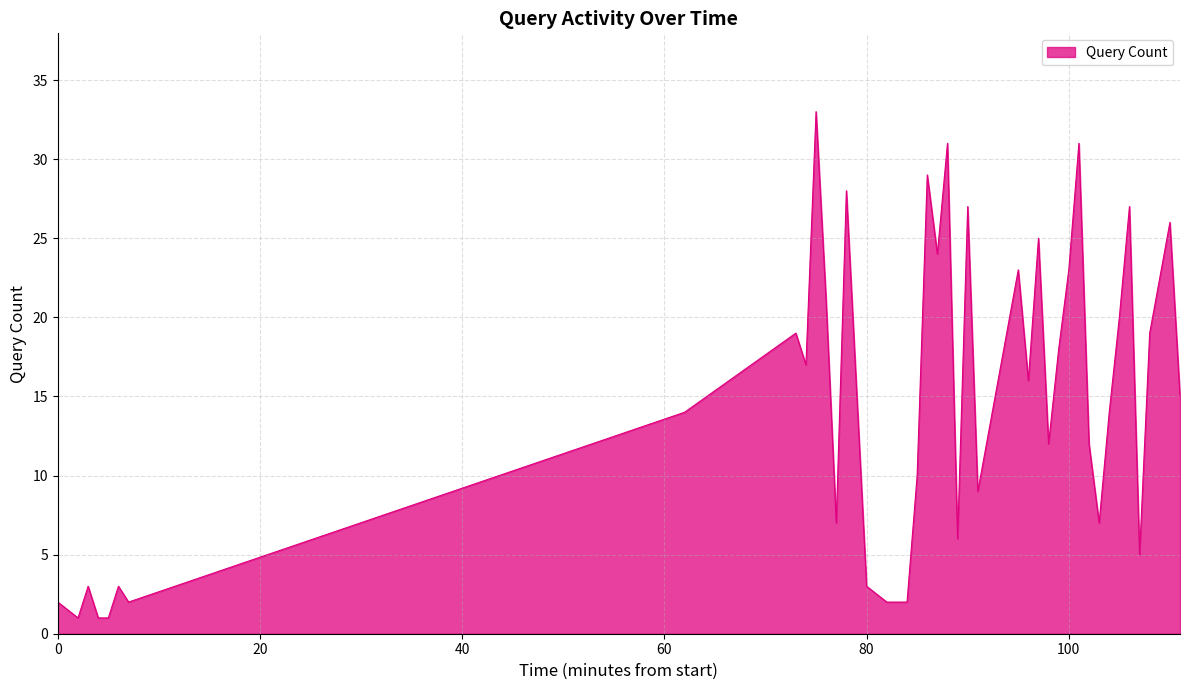

What is the maximum value shown in the chart?

33